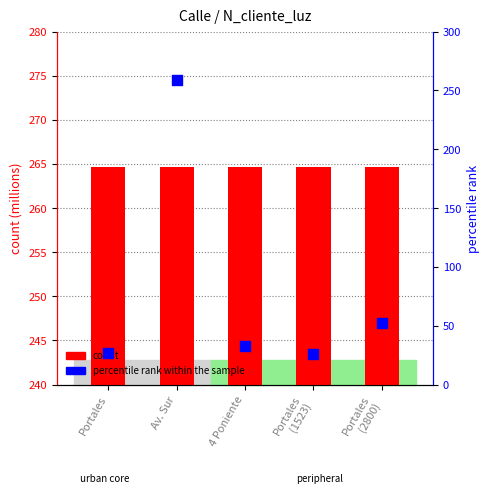

What is the total value across all series at Av. Sur?

523.3